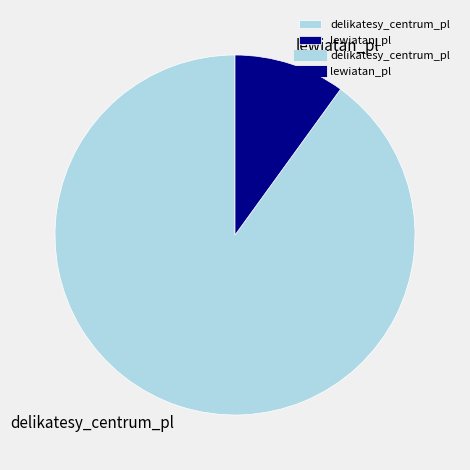

Which slice is the largest?

delikatesy_centrum_pl